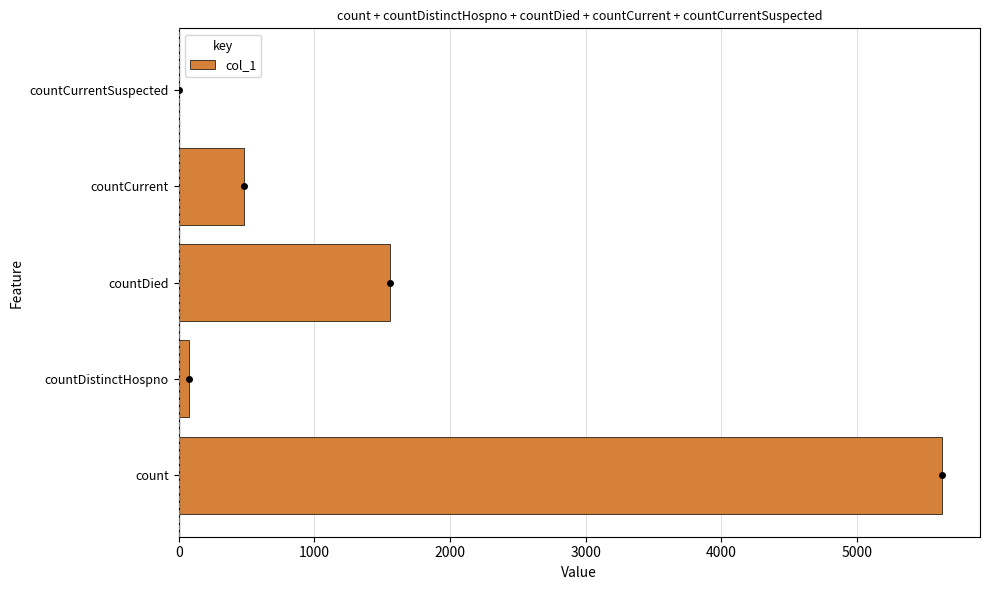

Are the bars horizontal?

Yes